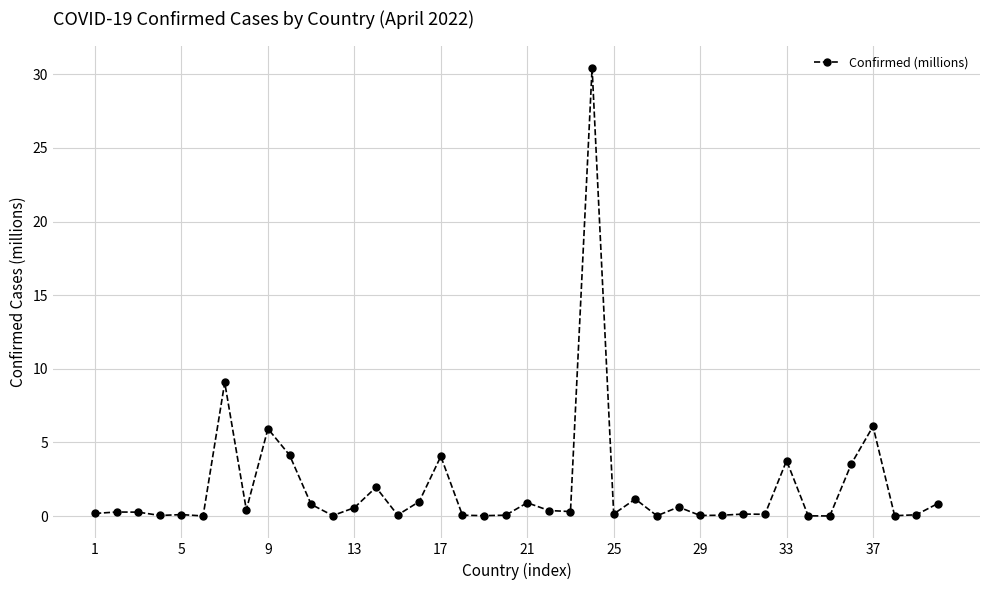

What is the greatest value displayed?

30.4